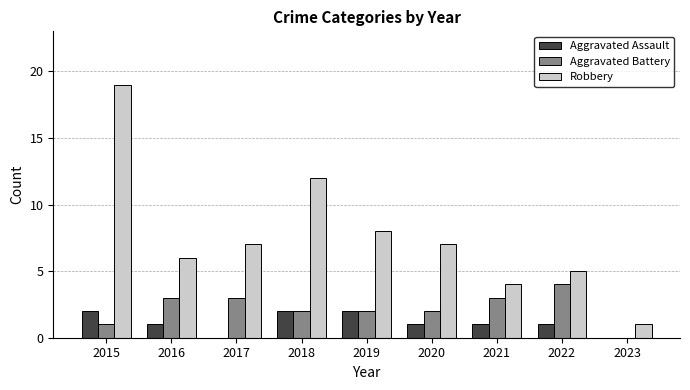

At which category is the sum across all series the highest?

2015